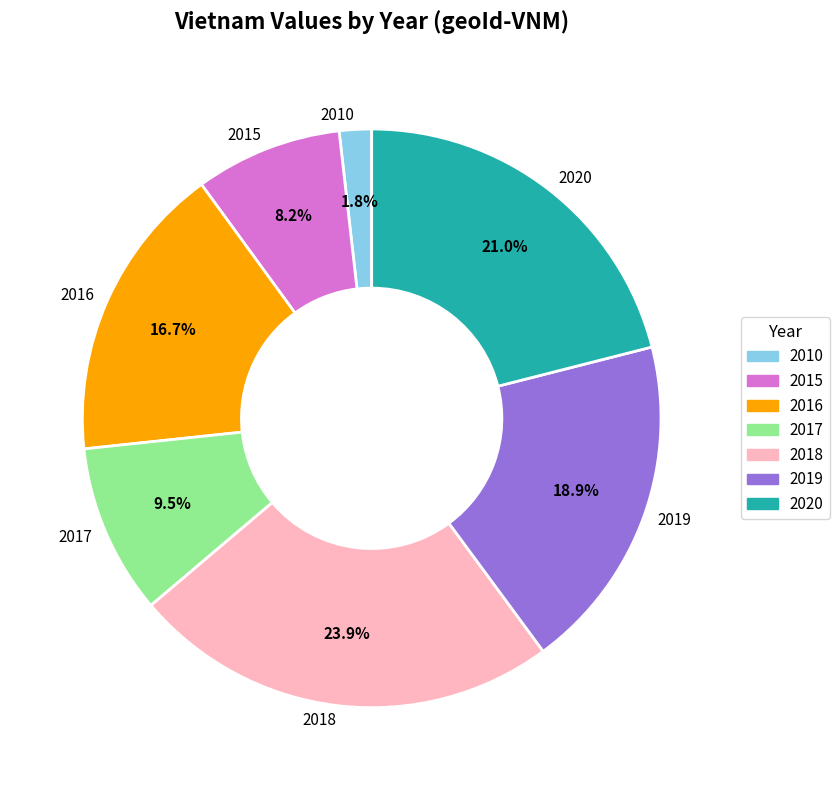

Does any single category account for the majority?

No